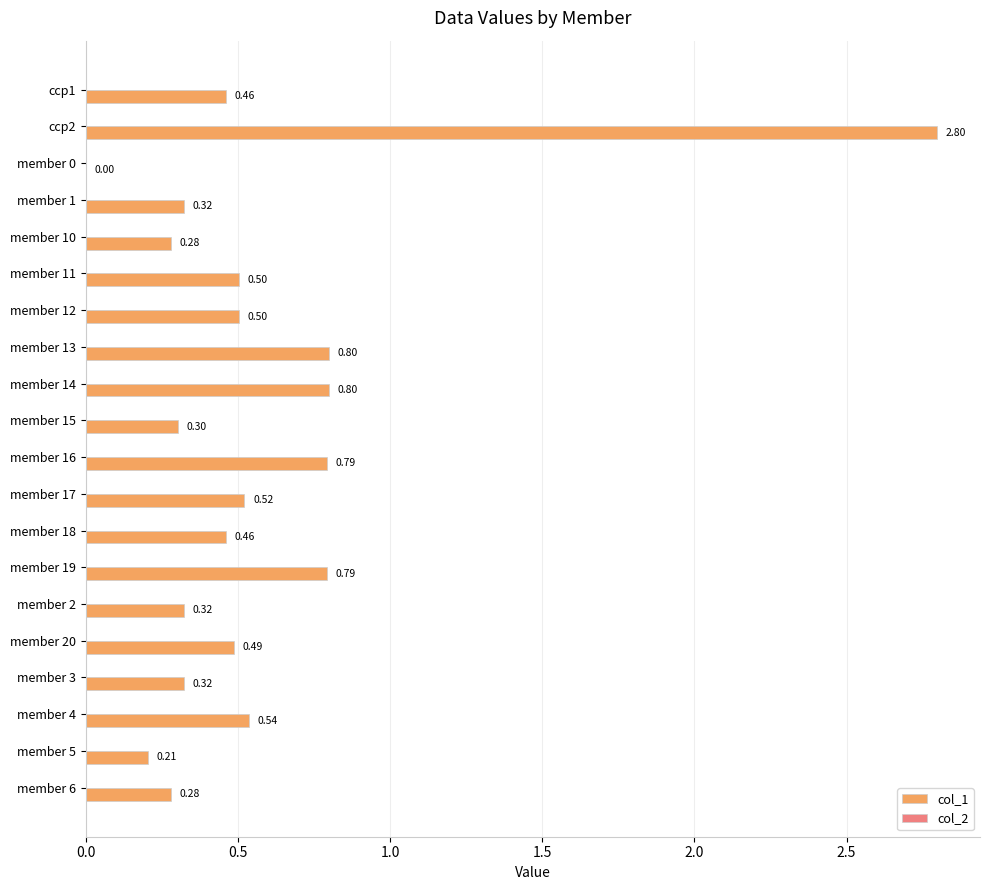

What is the sum of all values?

11.5